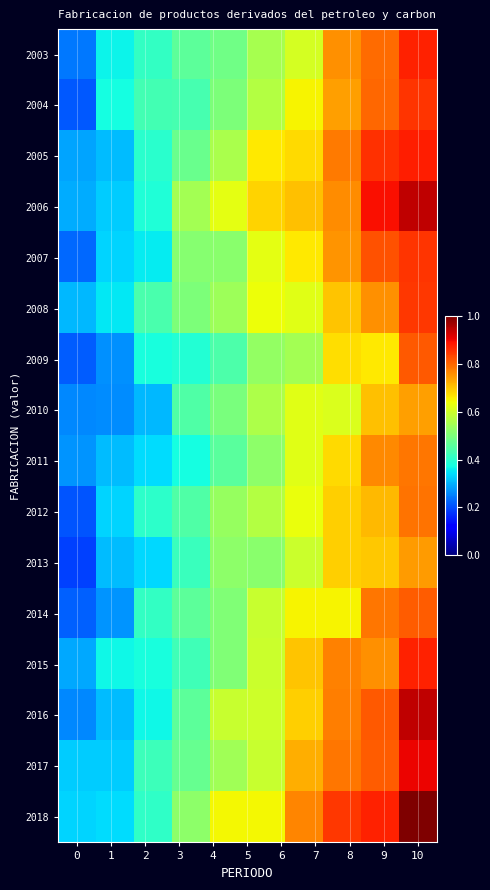

List the series in order of their peak value, lowest first.

2010, 2013, 2011, 2012, 2014, 2009, 2008, 2004, 2007, 2003, 2015, 2005, 2017, 2006, 2016, 2018